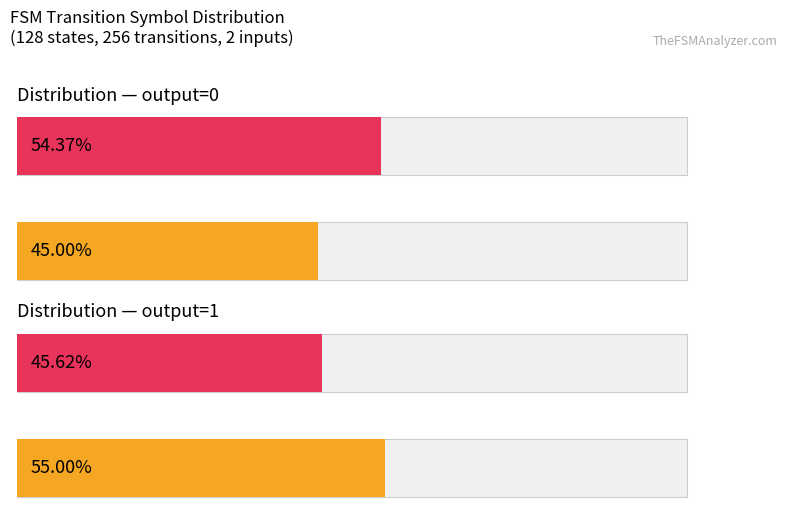

The output_symbol=0 (count per input) series shows 132 at b. True or false?

False